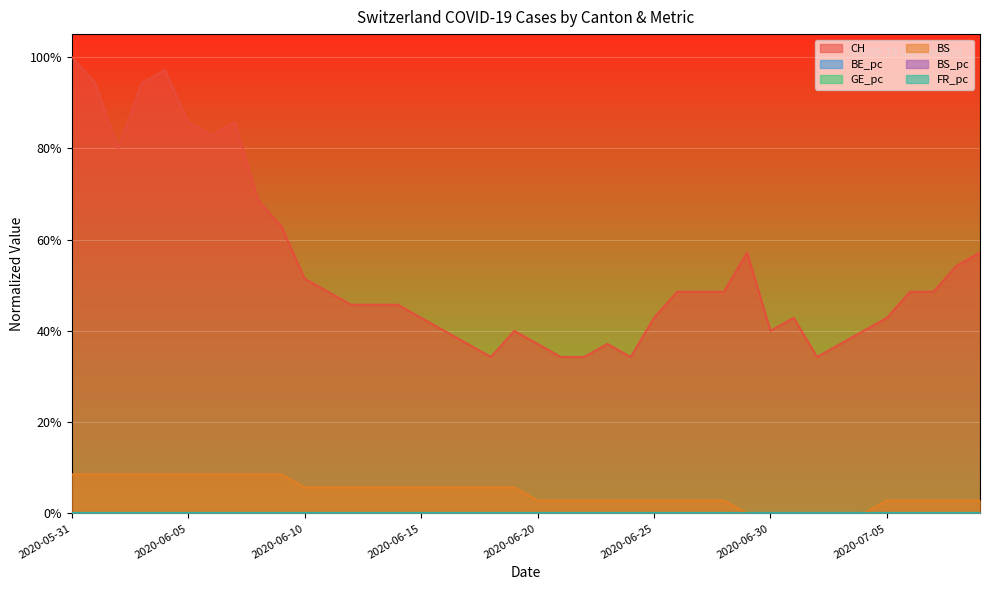

What is the value of the BS point at the 10th from the left?

0.1